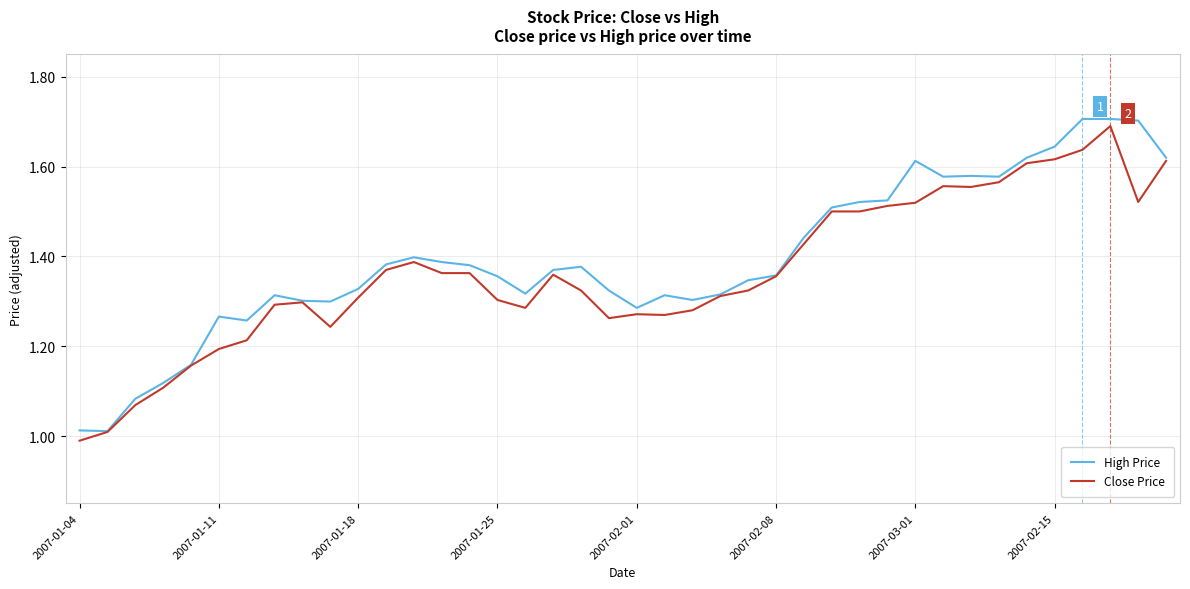

What is the highest value of the Close Price series?

1.7